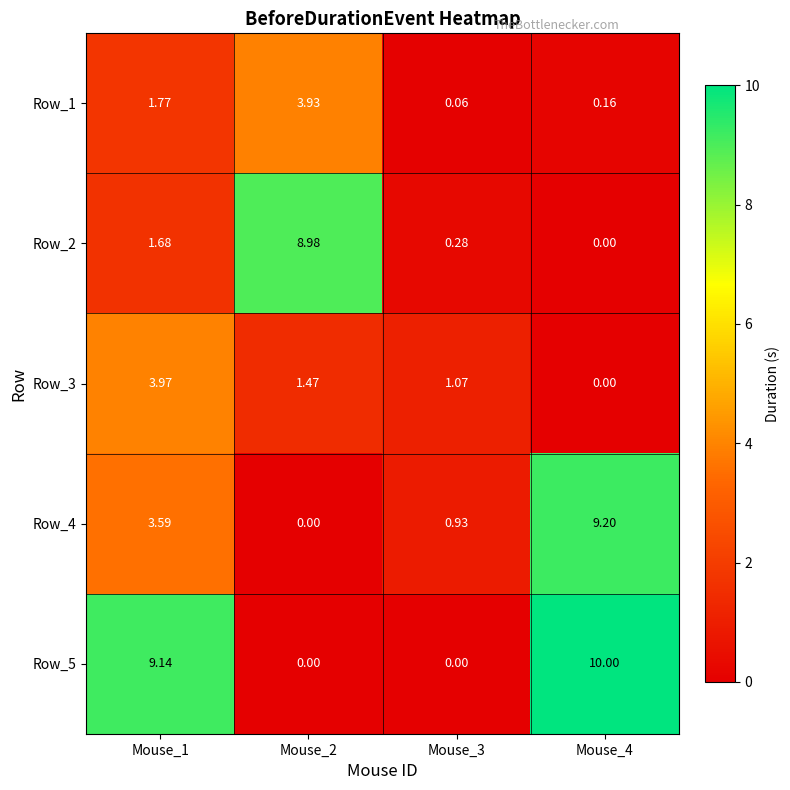

Is the value of Row_2 at Mouse_1 greater than the value of Row_5 at Mouse_2?

Yes